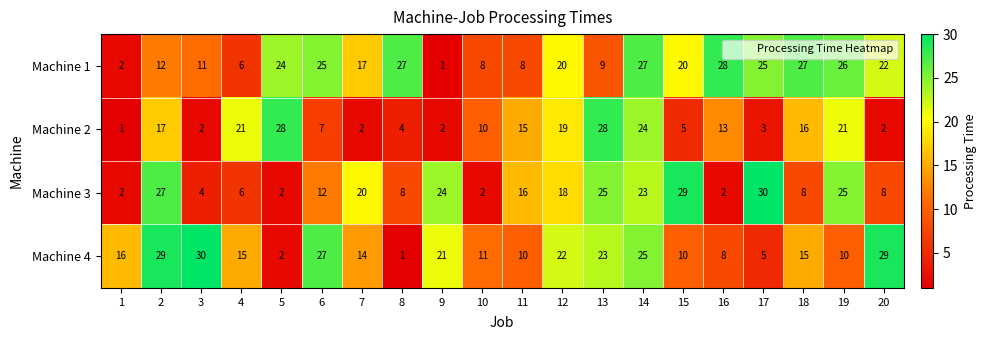

Rank the series at 16 from lowest to highest value.

Machine 3, Machine 4, Machine 2, Machine 1